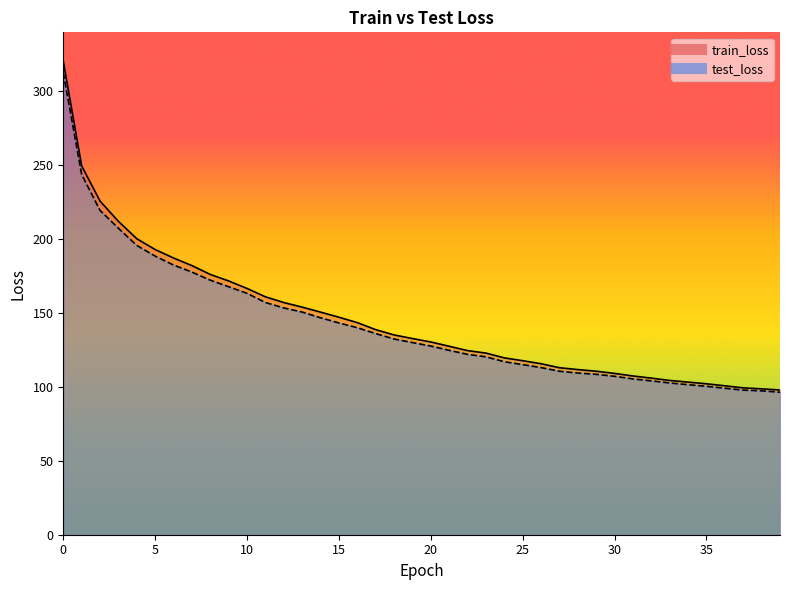

At 36, list the series in order from smallest to largest.

test_loss, train_loss